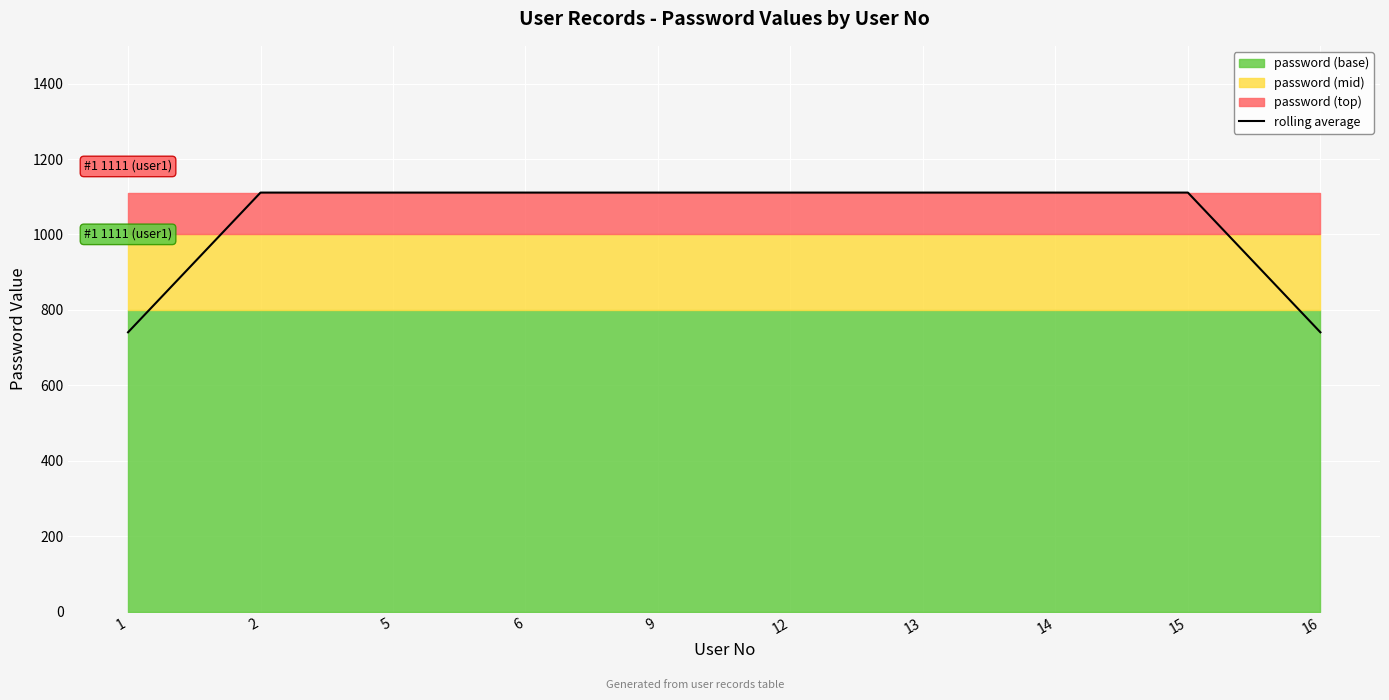

What value does the data have at 13?

1111.0